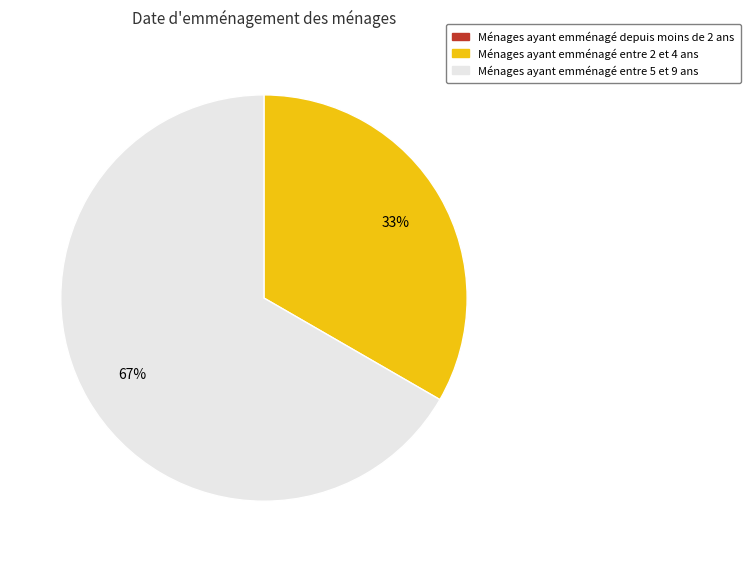

To the nearest percent, what is the average slice percentage?

33%